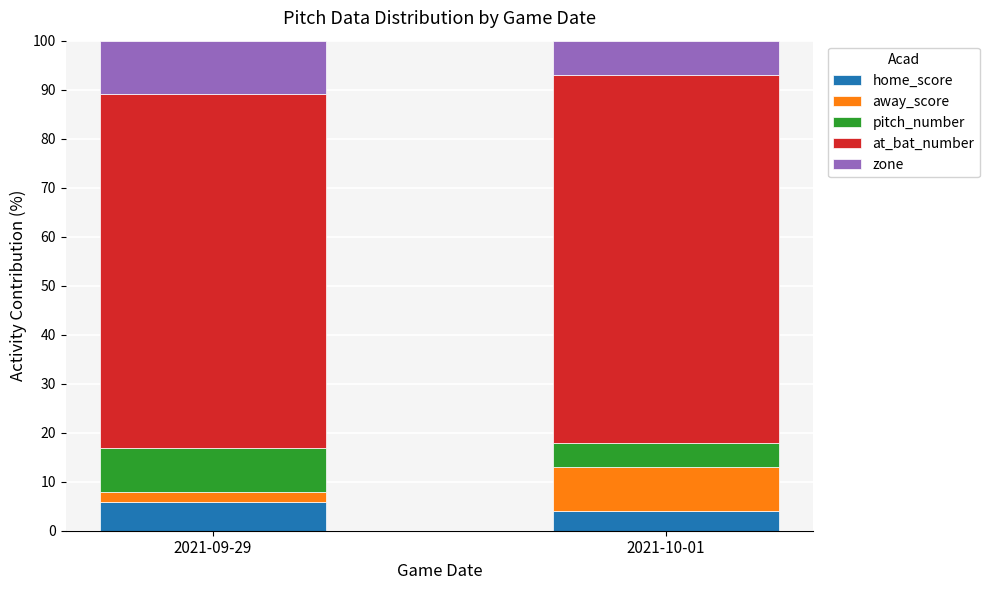

What is the minimum value for home_score?

4.0